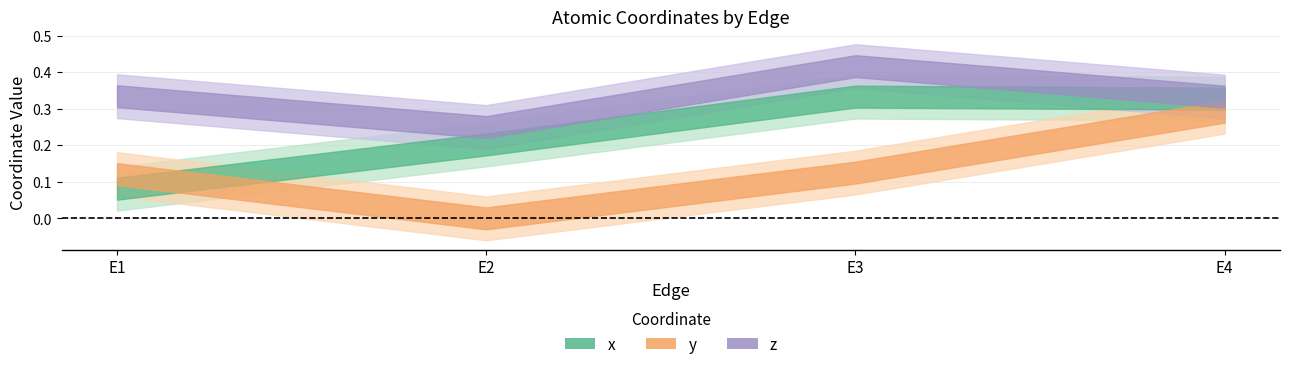

How many categories are shown in the chart?

4